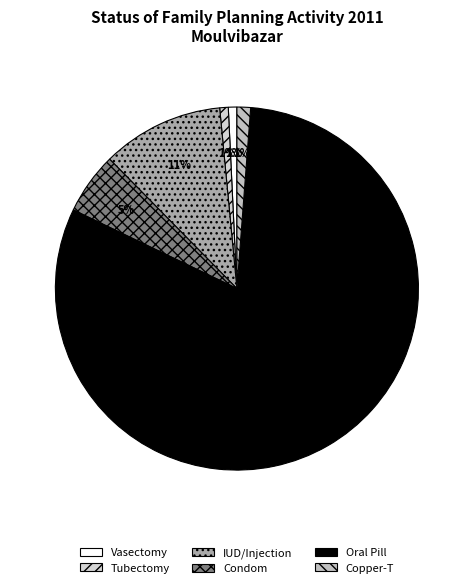

Count the number of slices in the pie.

6